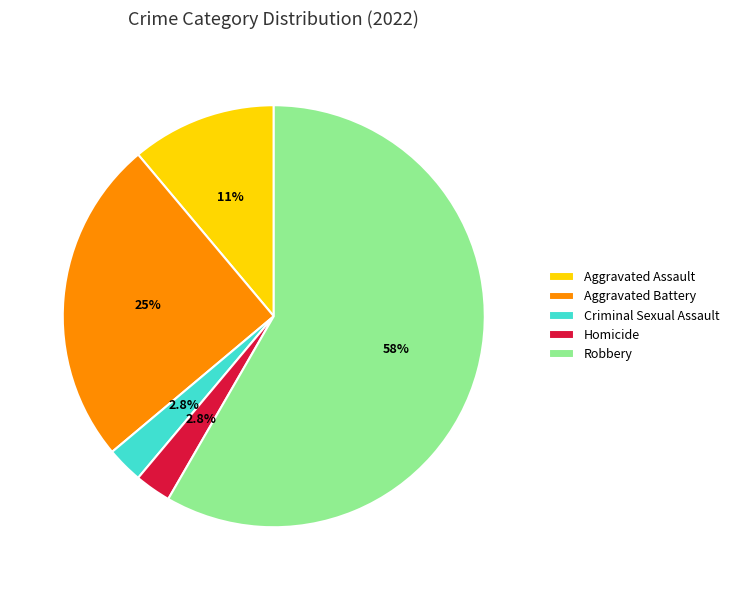

Does Robbery account for over 50% of the chart?

Yes